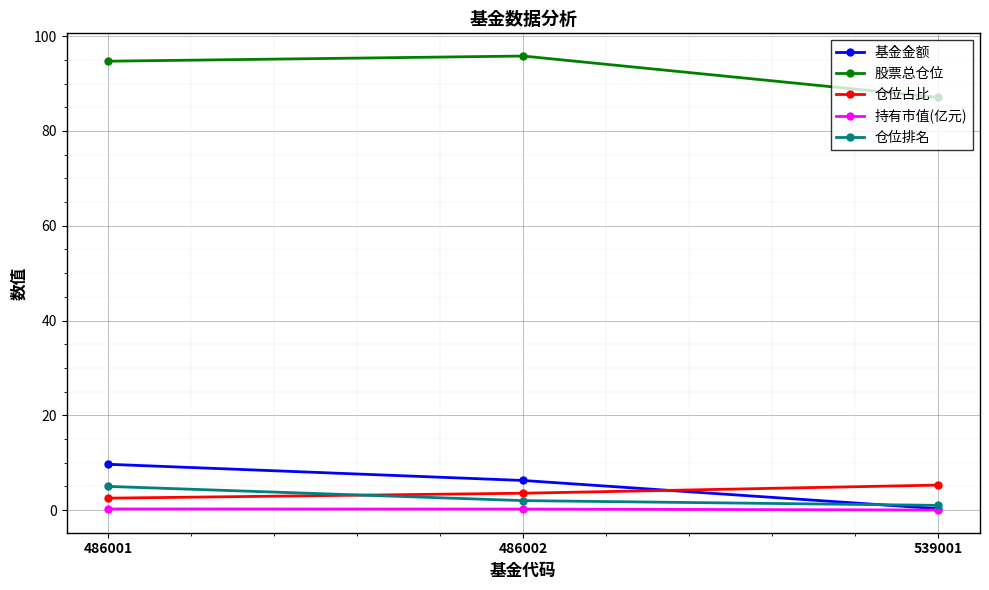

Which category has the lowest value in the 股票总仓位 series?

539001